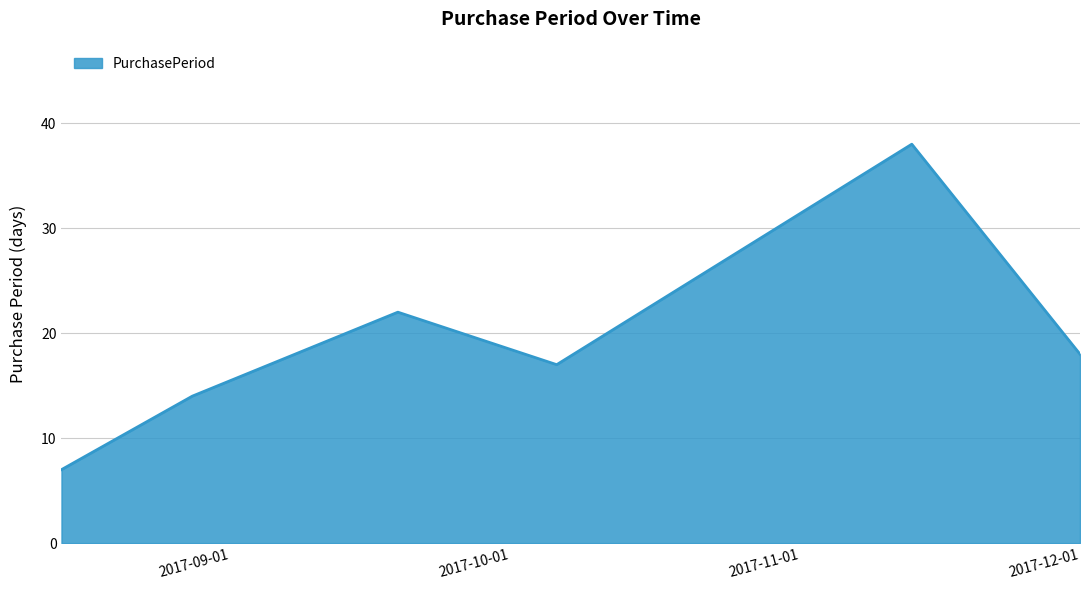

What is the minimum value shown in the chart?

7